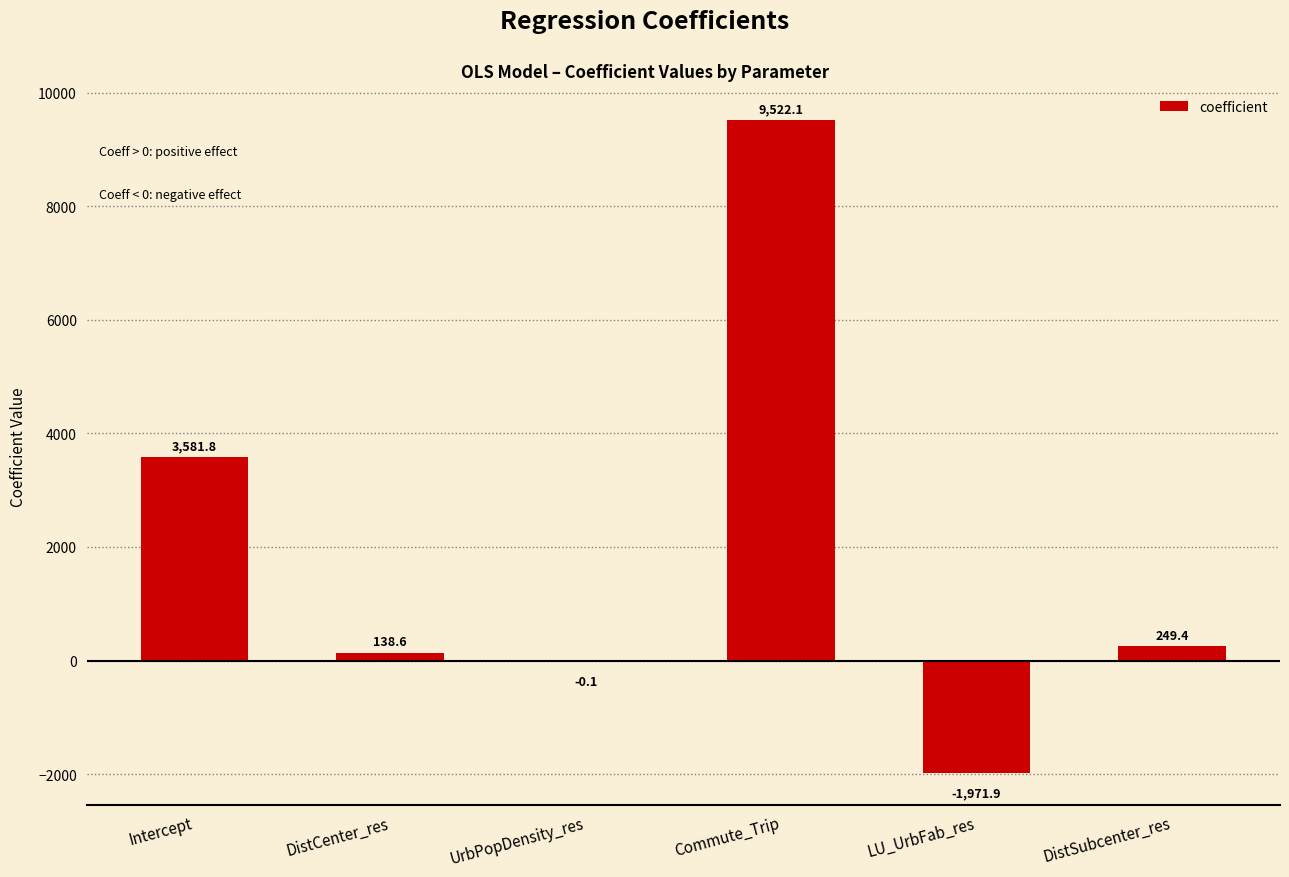

Reading right to left, transcribe all the data shown in this chart.

249.4	-1971.9	9522.1	-0.1	138.6	3581.8